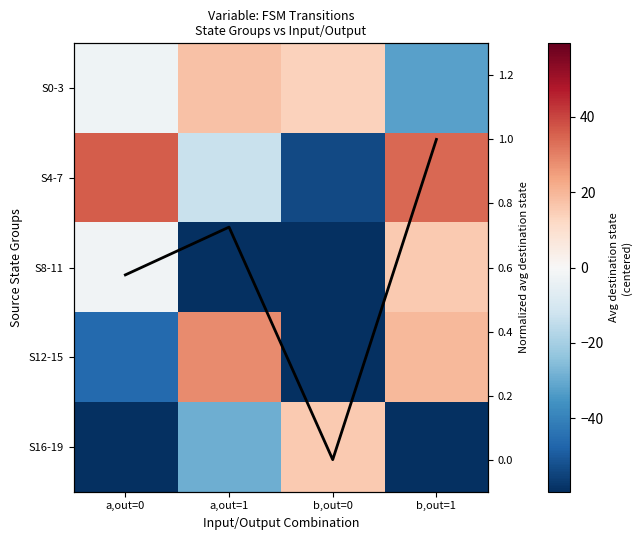

What is the approximate value of S0-3 at b,out=0?

13.6